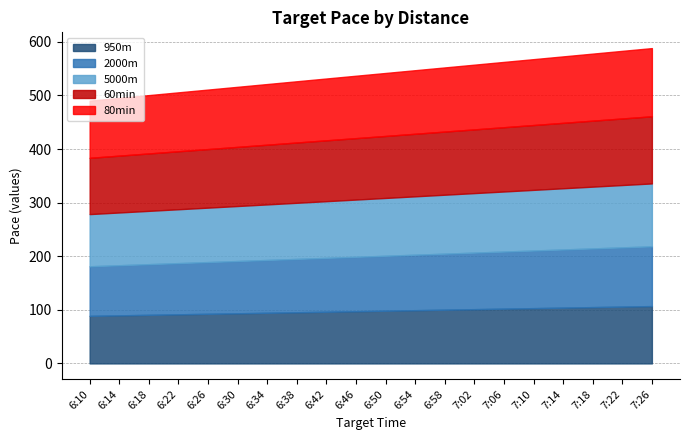

What are all the series names shown in the legend?

950m, 2000m, 5000m, 60min, 80min